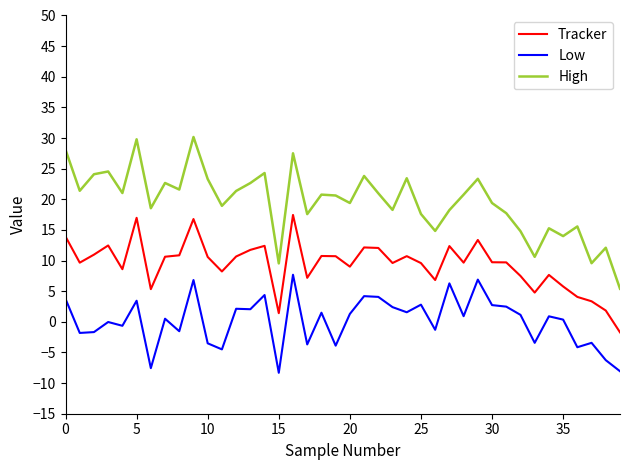

Which series has the widest spread of values?

High